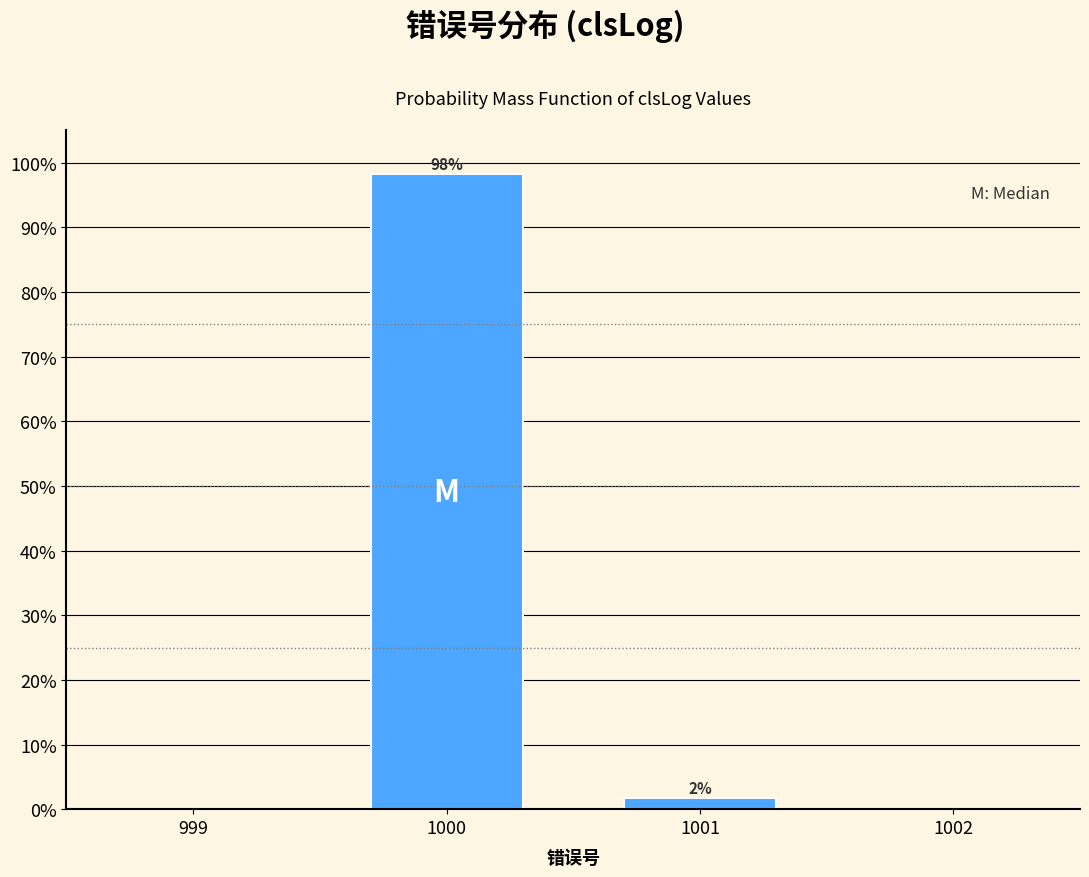

Read the value at 1000.

98.2